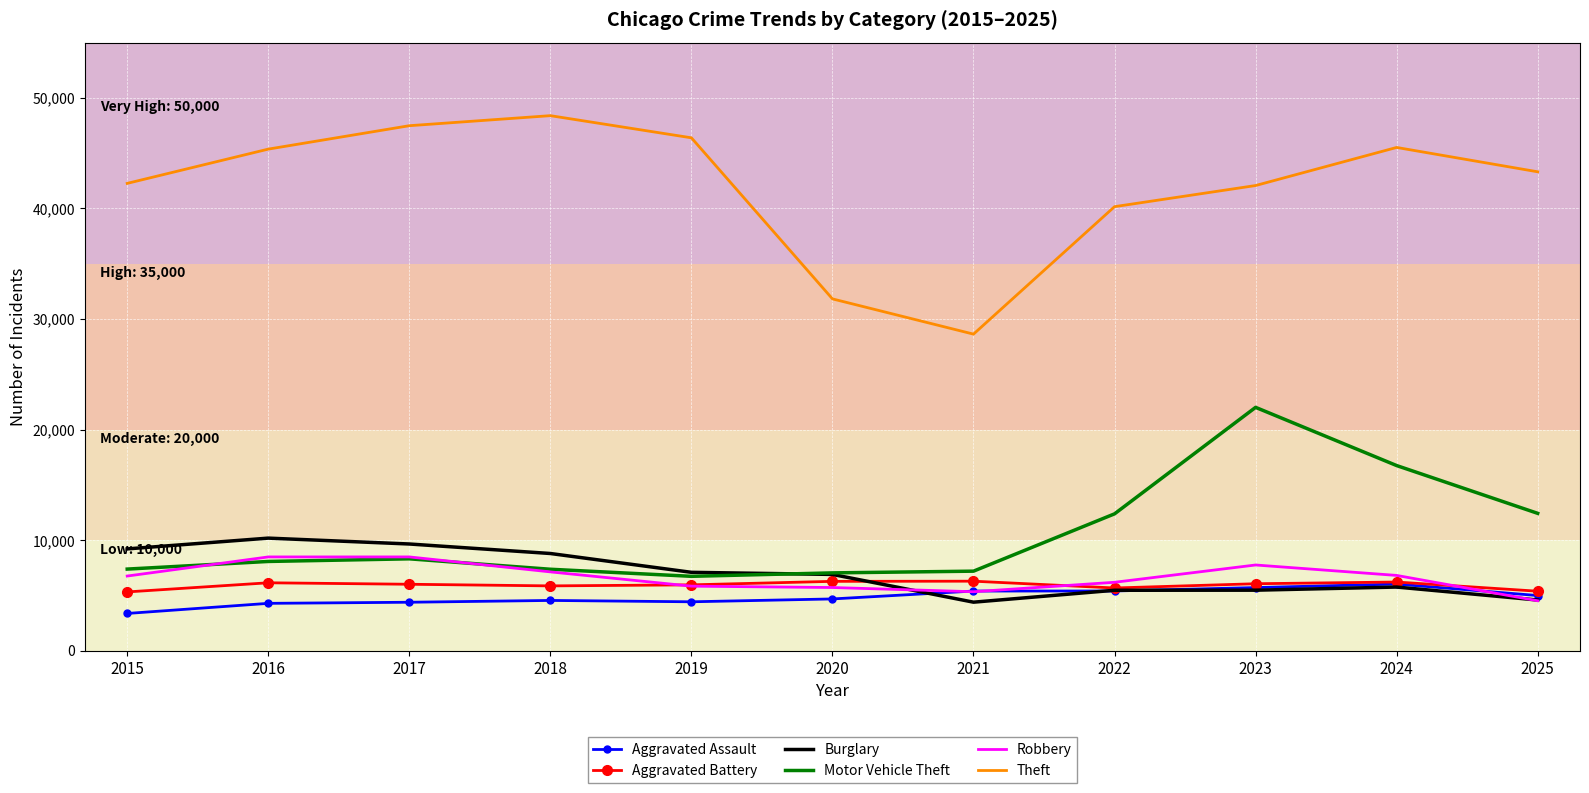

At which label is Theft closest to 38515?

2022